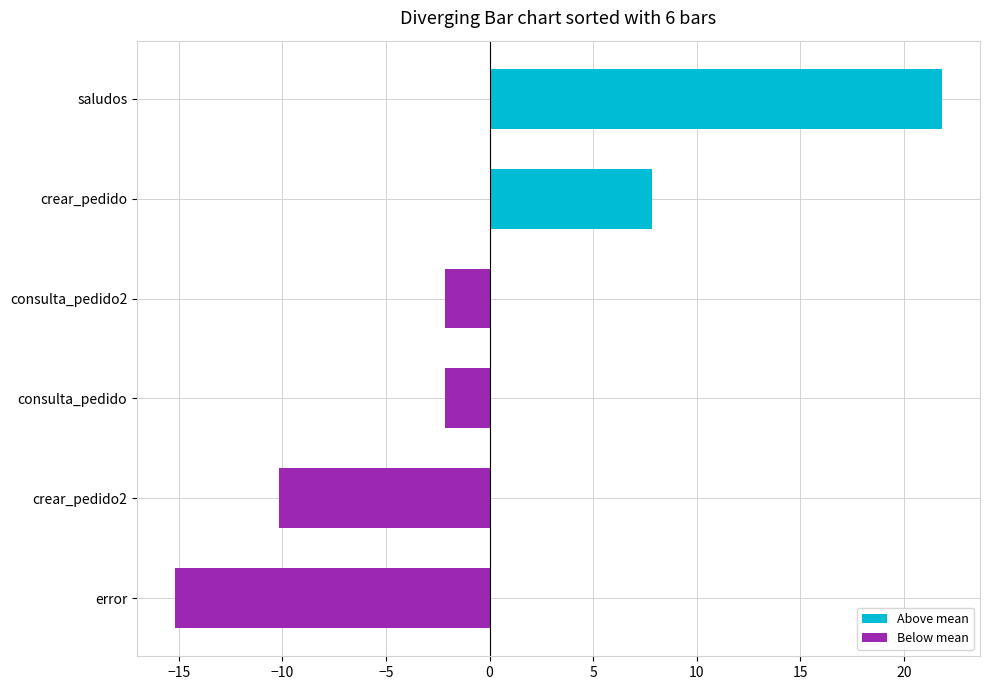

At crear_pedido2, list the series in order from largest to smallest.

Above mean, Below mean